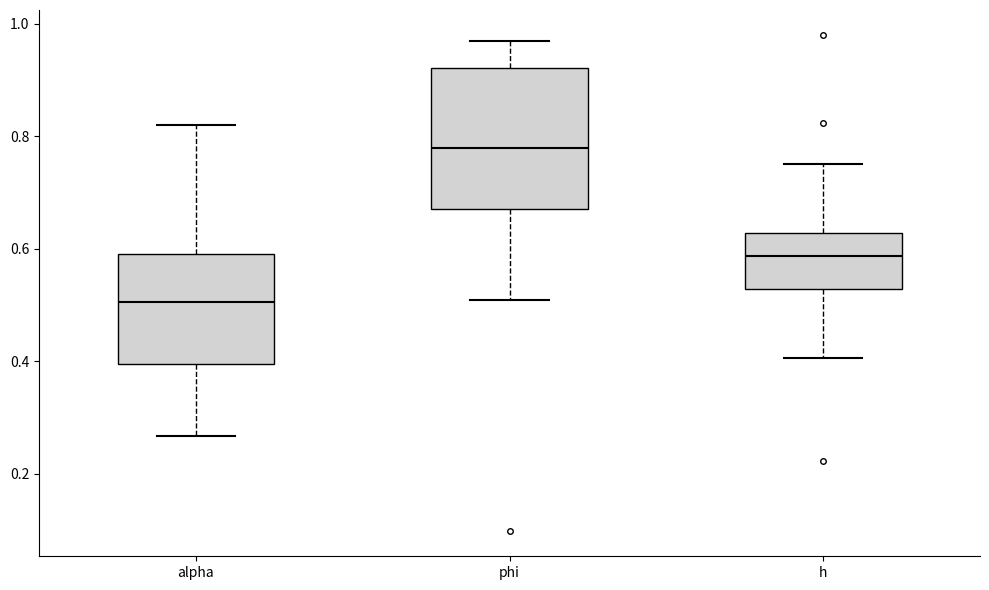

Reading left to right, transcribe this box plot: for each box, give where its median line is, the range the box spans, and where its two whiskers end, as read against the y-axis. The values are not printed on the chart, so give them approximately, as read against the axis.

alpha: median 0.50, box 0.40 to 0.60, whiskers 0.26 to 0.82
phi: median 0.78, box 0.68 to 0.92, whiskers 0.50 to 0.96
h: median 0.58, box 0.52 to 0.62, whiskers 0.40 to 0.76